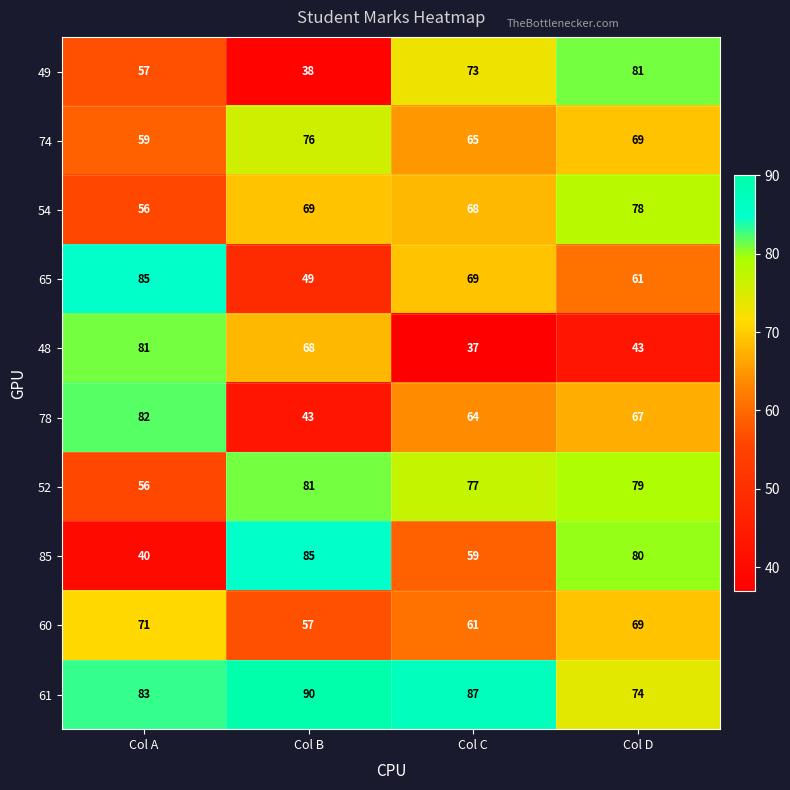

The 52 series shows 43 at Col B. True or false?

False